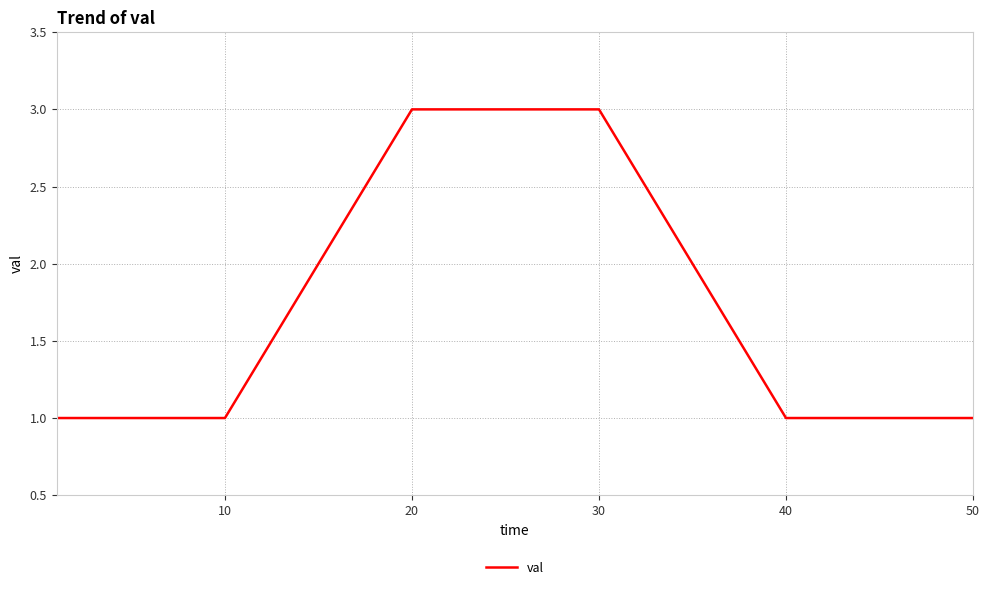

What is the maximum value shown in the chart?

3